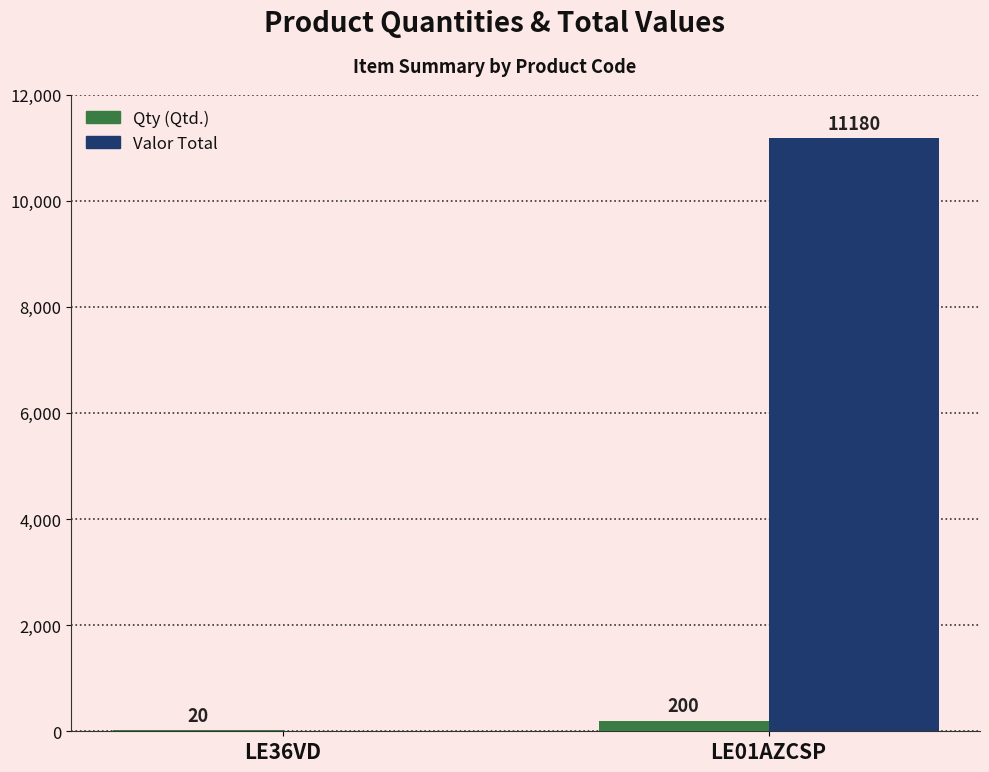

What is the total value across all series at LE01AZCSP?

11380